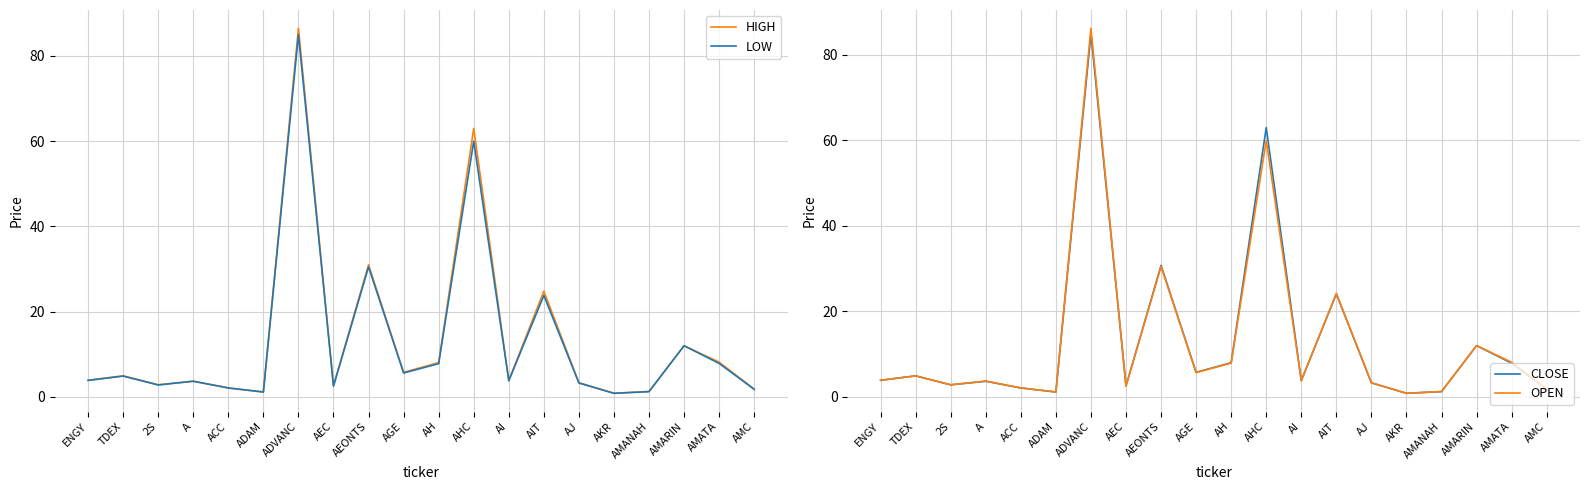

At which category does HIGH reach its first local peak?

TDEX